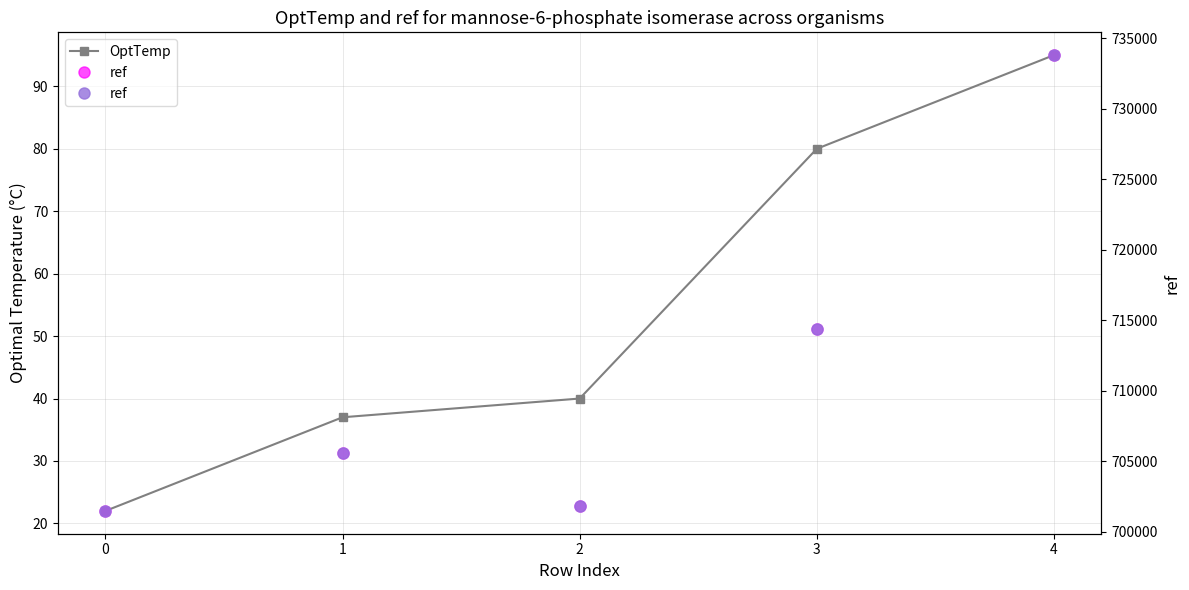

Where does the ref series first go above 705568?

3